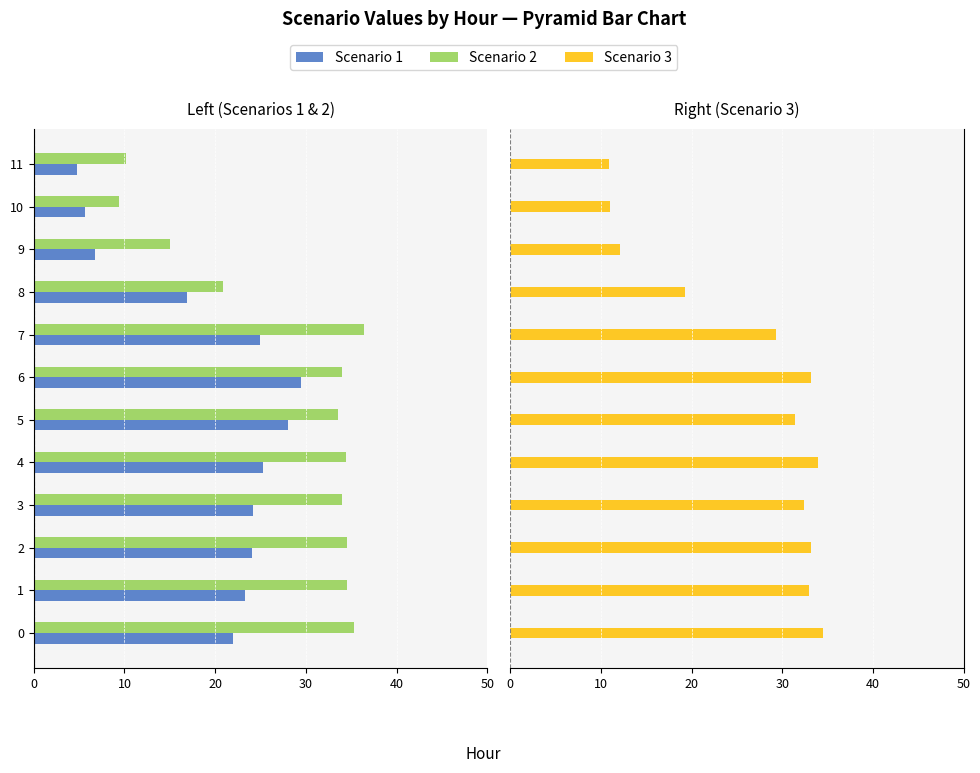

Reading left to right, what are all the values shown in this chart?

Scenario 1: -22.0	-23.3	-24.1	-24.2	-25.2	-28.0	-29.4	-25.0	-16.9	-6.8	-5.7	-4.7
Scenario 2: -35.2	-34.6	-34.5	-34.0	-34.4	-33.5	-34.0	-36.4	-20.9	-15.0	-9.4	-10.2
Scenario 3: 34.5	33.0	33.2	32.4	33.9	31.4	33.2	29.3	19.3	12.1	11.0	10.9